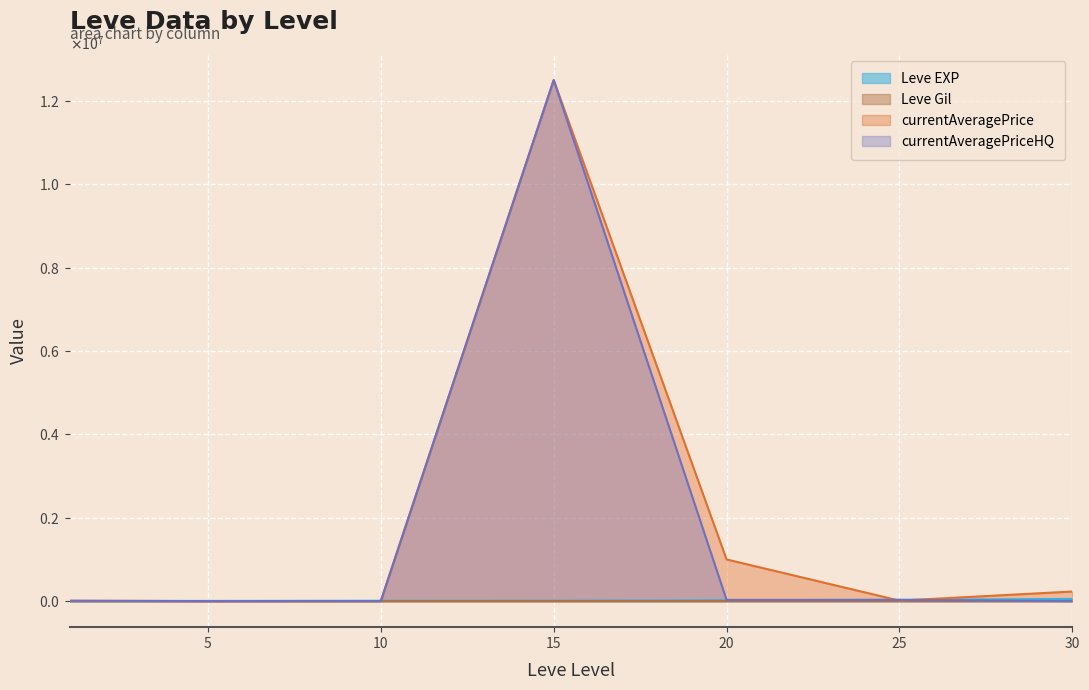

Which series has the largest total across all categories?

currentAveragePrice